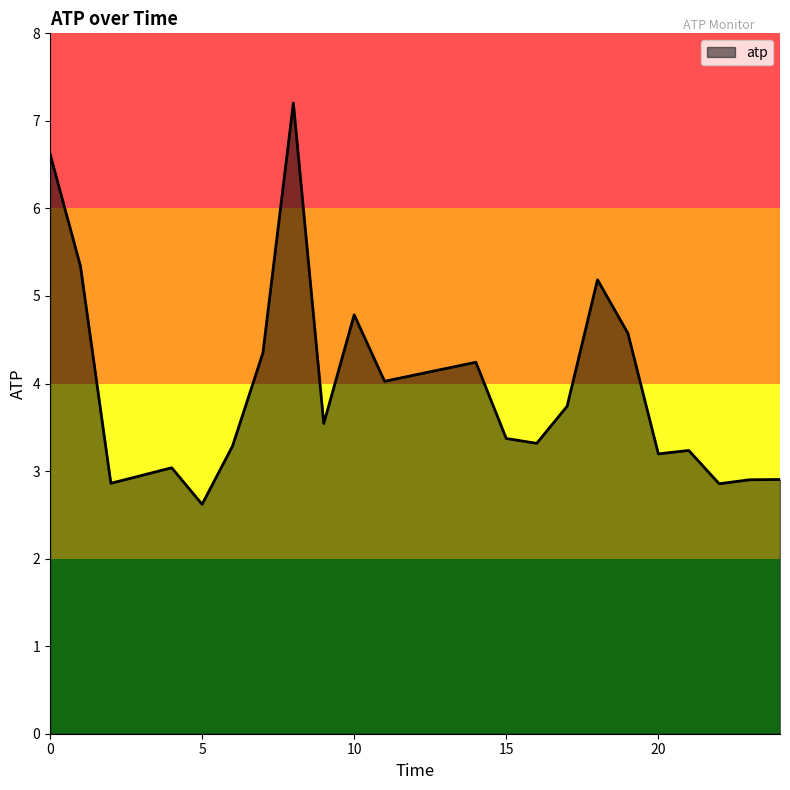

What is the difference between the maximum and minimum values?

4.6